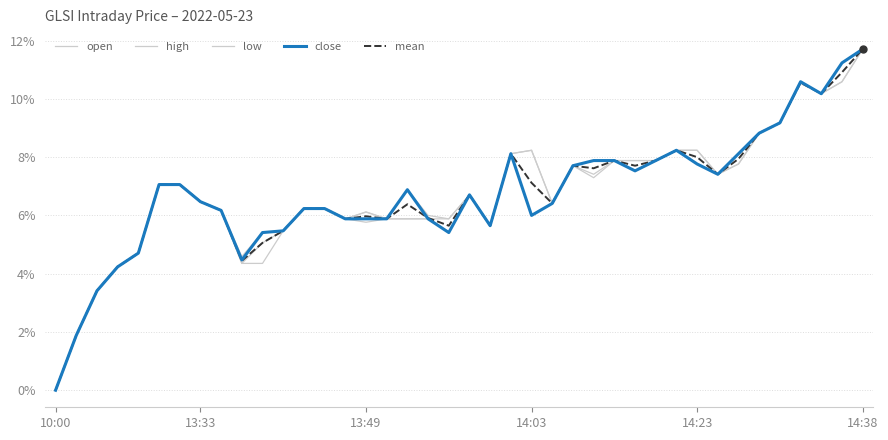

Does the chart have visible grid lines?

Yes